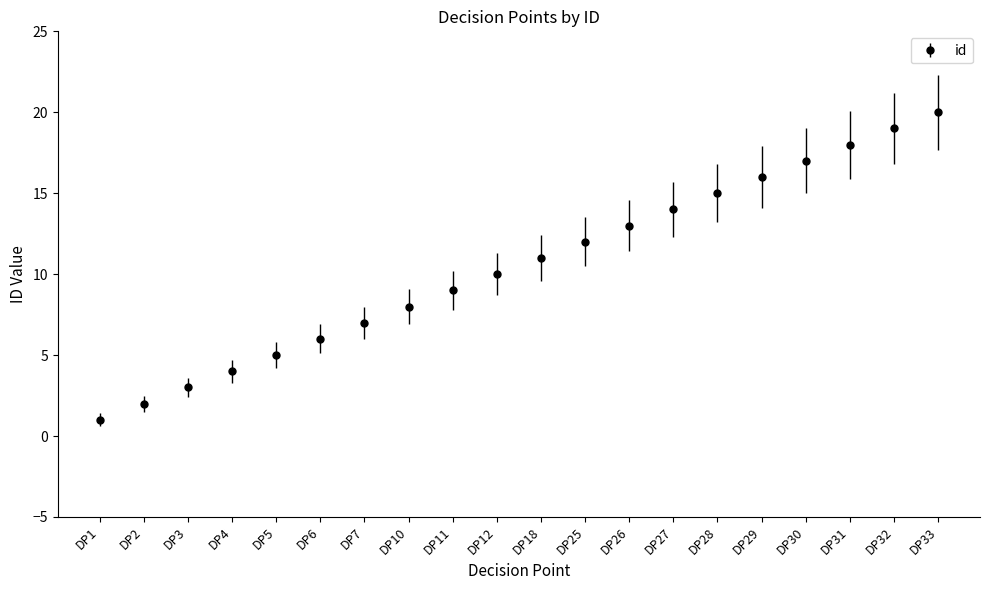

True or false: there are more than 0 points higher than both neighbors.

False